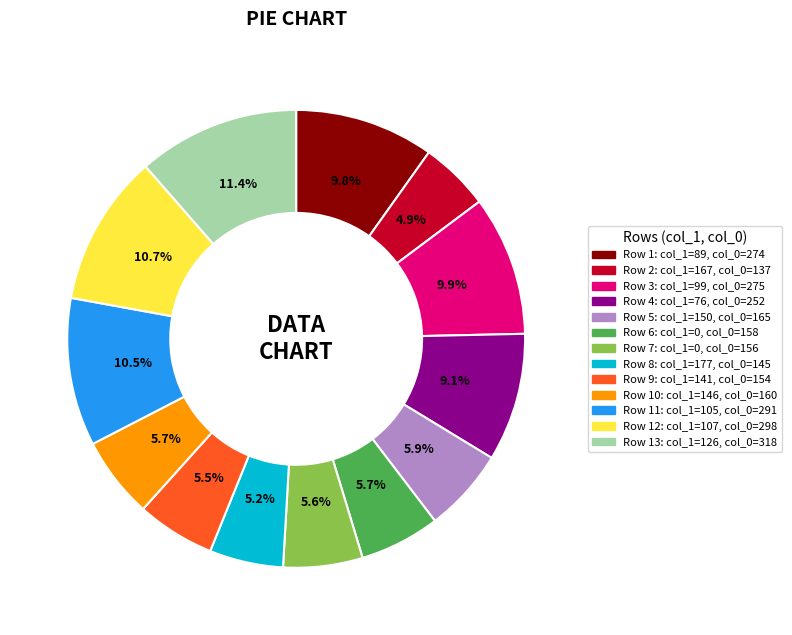

Does any single category account for the majority?

No